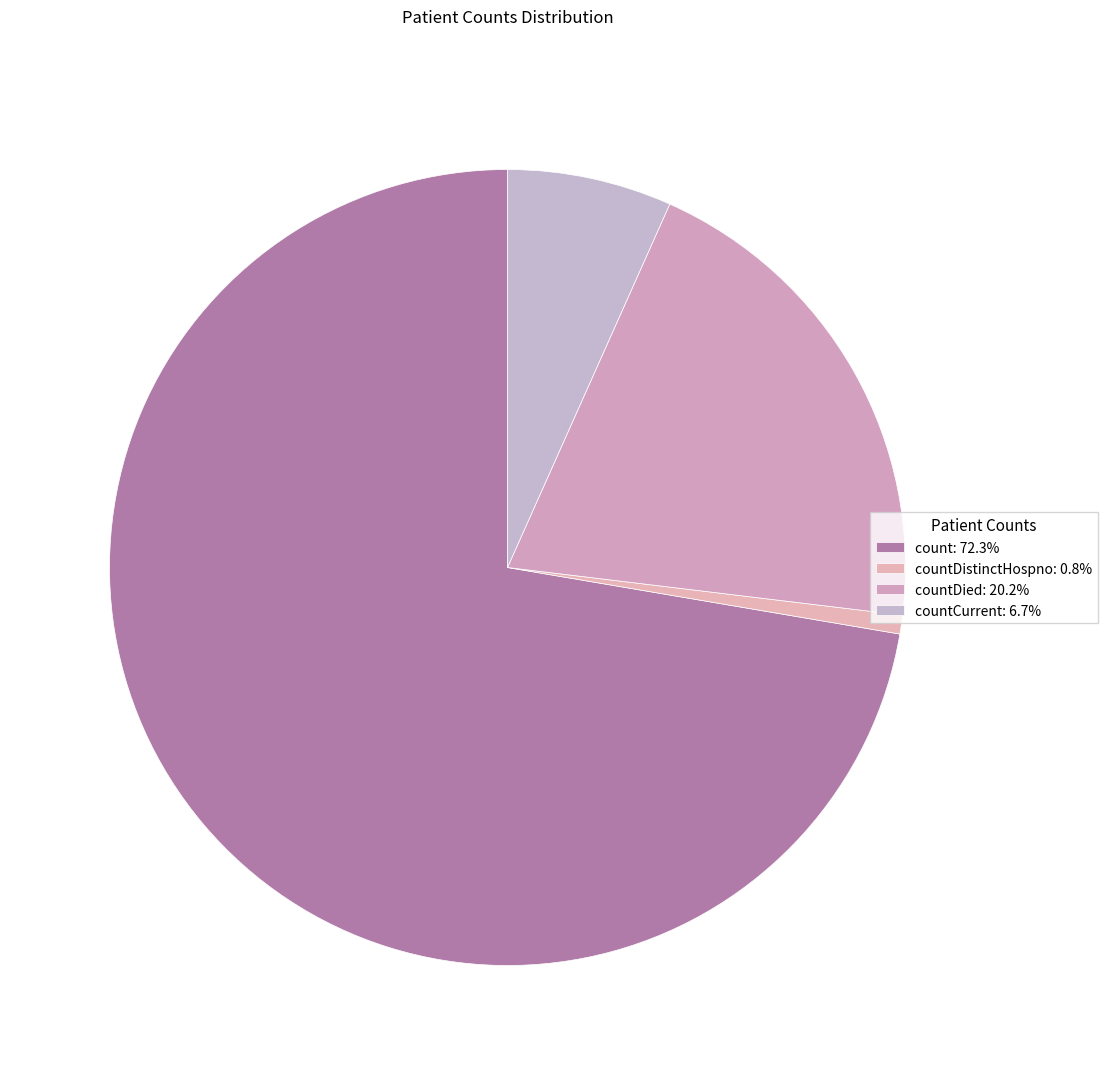

Which category has the smallest portion of the pie?

countDistinctHospno